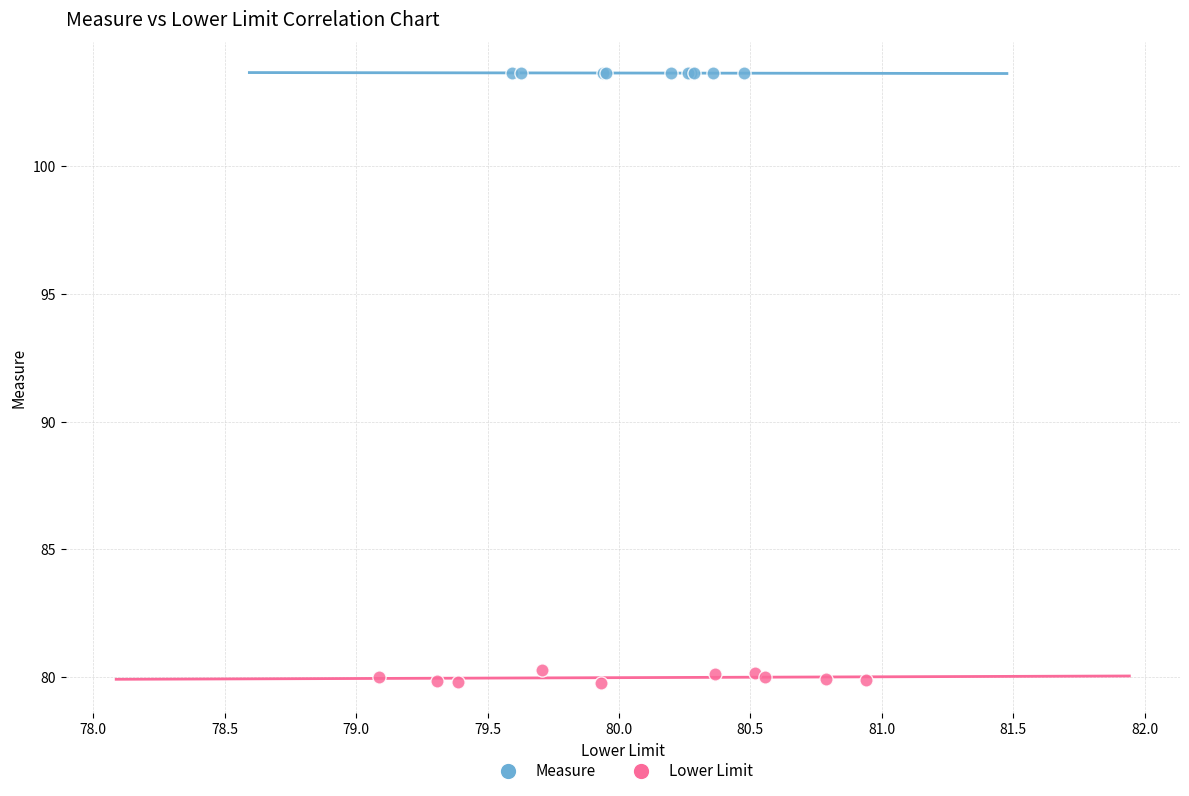

Which series has the widest spread of Y values?

Lower Limit